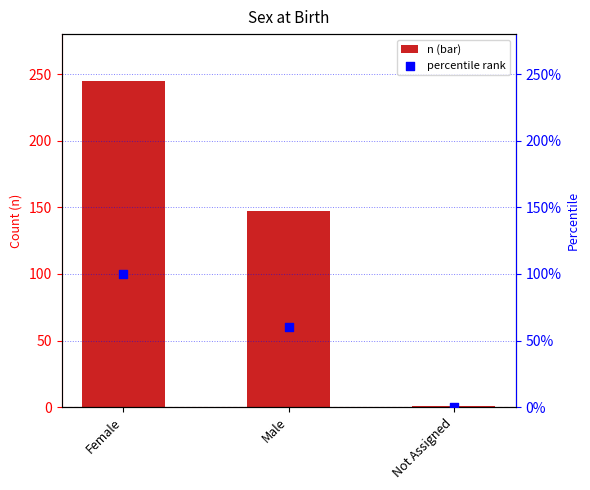

Which series contains the highest Y value?

n